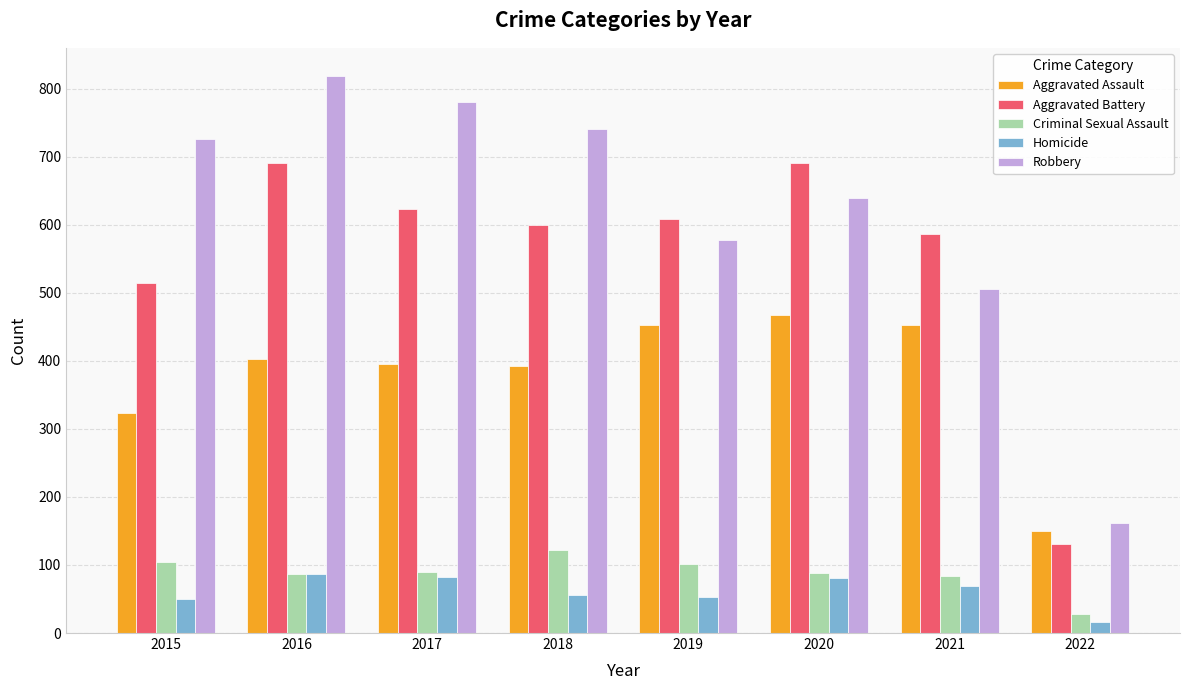

Rank the series at 2021 from lowest to highest value.

Homicide, Criminal Sexual Assault, Aggravated Assault, Robbery, Aggravated Battery